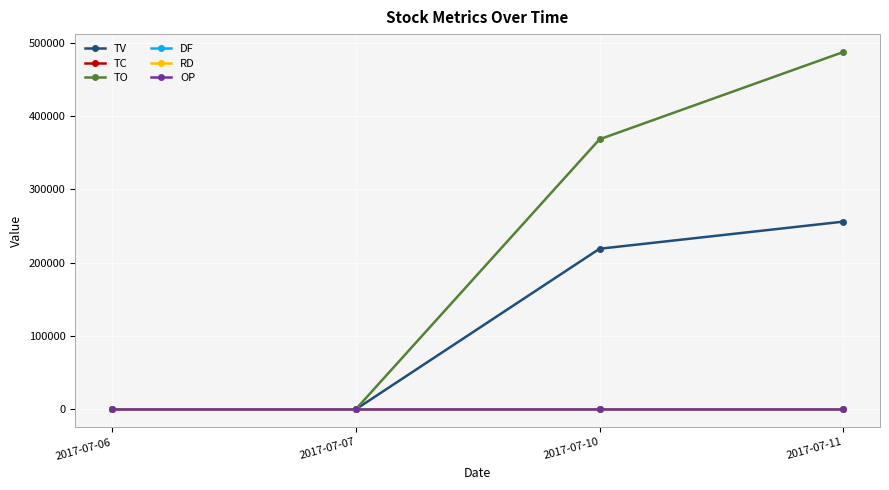

Is the value of OP at 2017-07-06 greater than the value of TV at 2017-07-10?

No